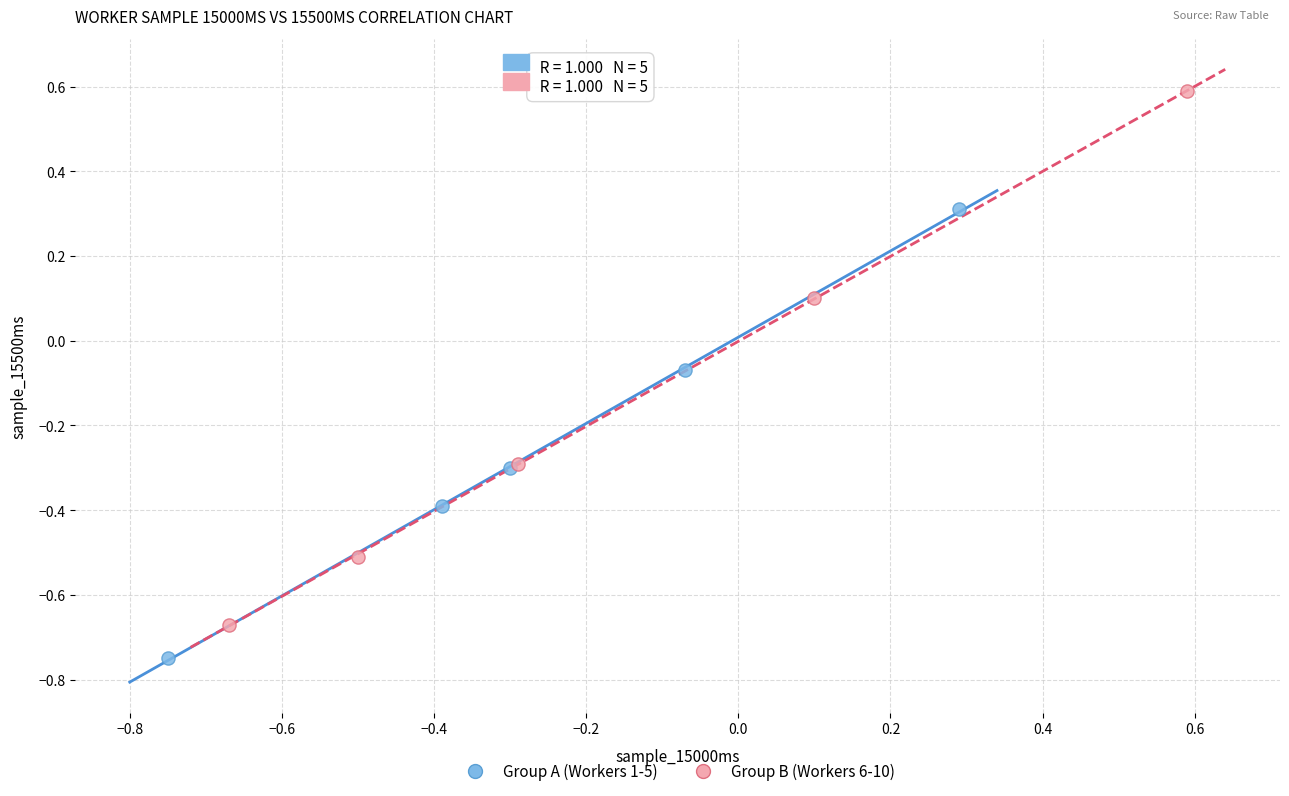

Which series reaches the maximum Y coordinate?

Group B (Workers 6-10)